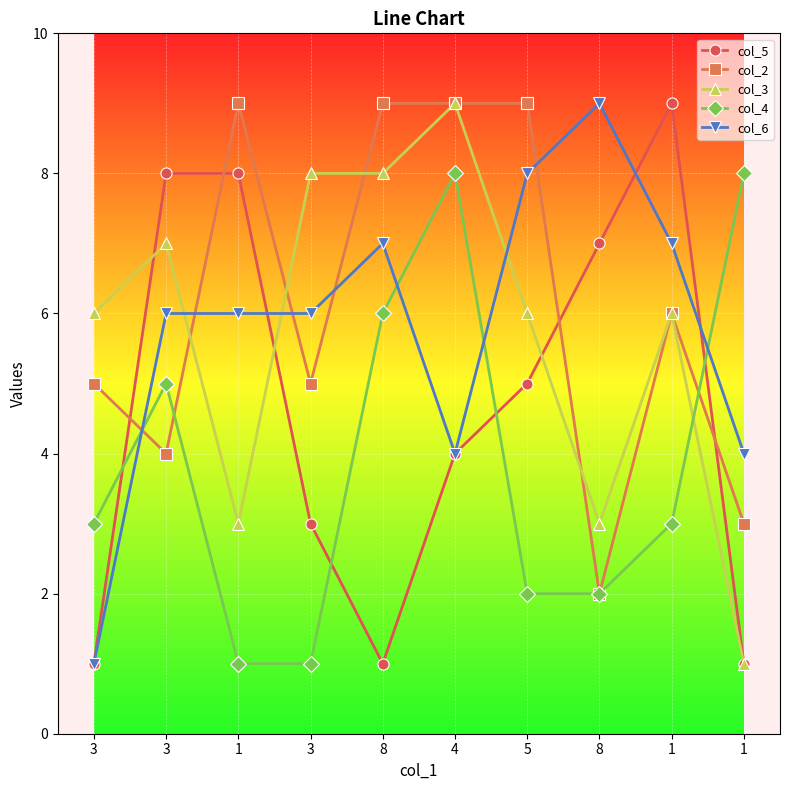

How many distinct data groups are displayed?

5